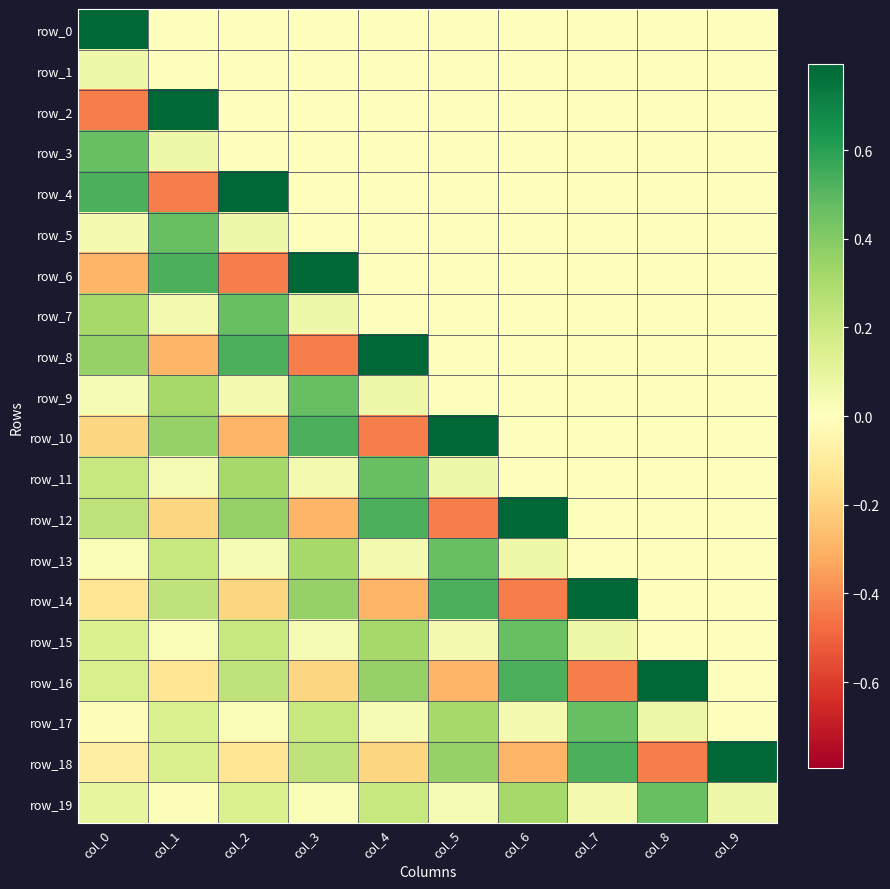

Reading left to right, extract all data points from this chart.

row_0: 0.8	0.0	0.0	0.0	0.0	0.0	0.0	0.0	0.0	0.0
row_1: 0.1	0.0	0.0	0.0	0.0	0.0	0.0	0.0	0.0	0.0
row_2: -0.4	0.8	0.0	0.0	0.0	0.0	0.0	0.0	0.0	0.0
row_3: 0.5	0.1	0.0	0.0	0.0	0.0	0.0	0.0	0.0	0.0
row_4: 0.5	-0.4	0.8	0.0	0.0	0.0	0.0	0.0	0.0	0.0
row_5: 0.0	0.5	0.1	0.0	0.0	0.0	0.0	0.0	0.0	0.0
row_6: -0.3	0.5	-0.4	0.8	0.0	0.0	0.0	0.0	0.0	0.0
row_7: 0.3	0.0	0.5	0.1	0.0	0.0	0.0	0.0	0.0	0.0
row_8: 0.4	-0.3	0.5	-0.4	0.8	0.0	0.0	0.0	0.0	0.0
row_9: 0.0	0.3	0.0	0.5	0.1	0.0	0.0	0.0	0.0	0.0
row_10: -0.2	0.4	-0.3	0.5	-0.4	0.8	0.0	0.0	0.0	0.0
row_11: 0.2	0.0	0.3	0.0	0.5	0.1	0.0	0.0	0.0	0.0
row_12: 0.2	-0.2	0.4	-0.3	0.5	-0.4	0.8	0.0	0.0	0.0
row_13: 0.0	0.2	0.0	0.3	0.0	0.5	0.1	0.0	0.0	0.0
row_14: -0.1	0.2	-0.2	0.4	-0.3	0.5	-0.4	0.8	0.0	0.0
row_15: 0.1	0.0	0.2	0.0	0.3	0.0	0.5	0.1	0.0	0.0
row_16: 0.2	-0.1	0.2	-0.2	0.4	-0.3	0.5	-0.4	0.8	0.0
row_17: 0.0	0.1	0.0	0.2	0.0	0.3	0.0	0.5	0.1	0.0
row_18: -0.1	0.2	-0.1	0.2	-0.2	0.4	-0.3	0.5	-0.4	0.8
row_19: 0.1	0.0	0.1	0.0	0.2	0.0	0.3	0.0	0.5	0.1